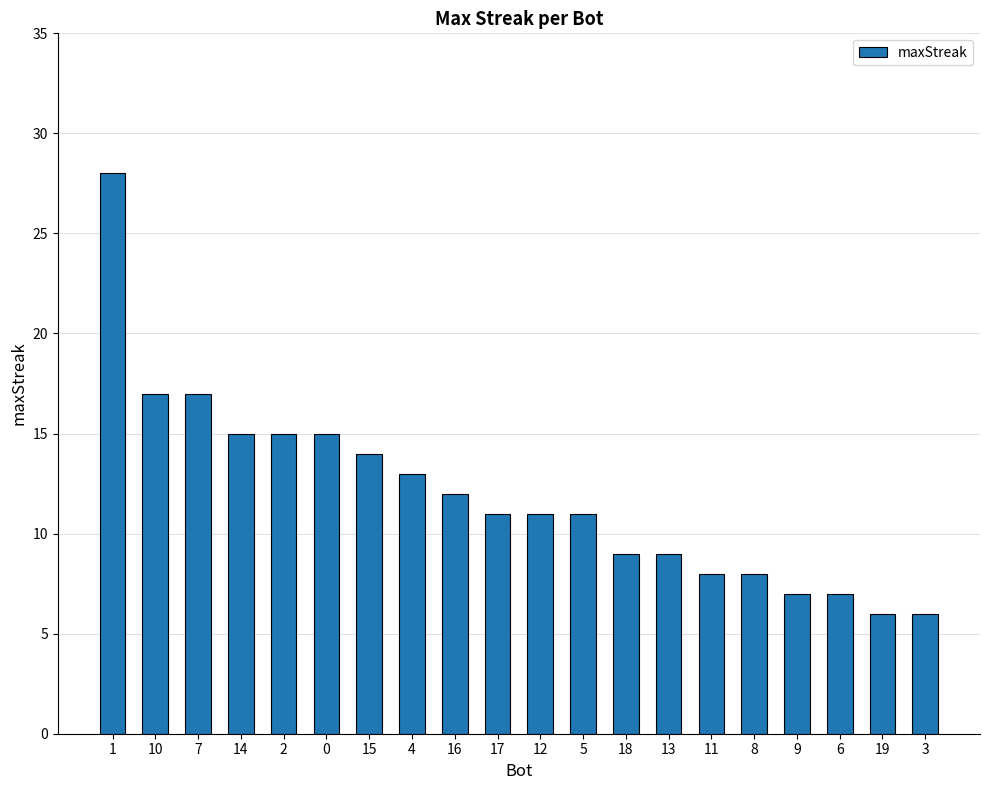

Count the number of data series in this chart.

1